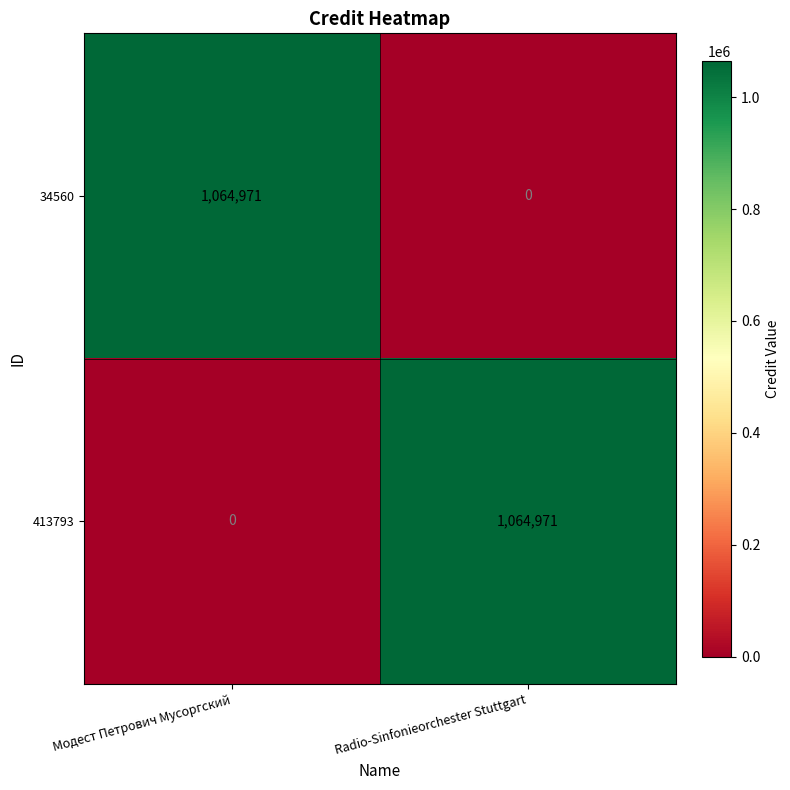

Reading left to right, what are all the values shown in this chart?

34560: Модест Петрович Мусоргский=1064971	Radio-Sinfonieorchester Stuttgart=0
413793: Модест Петрович Мусоргский=0	Radio-Sinfonieorchester Stuttgart=1064971